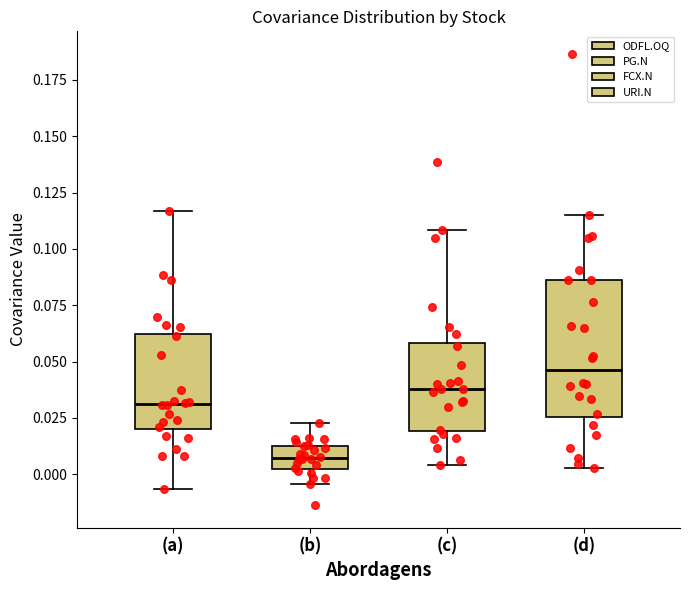

Which box is the tallest, from its lower edge to its upper edge?

(d)